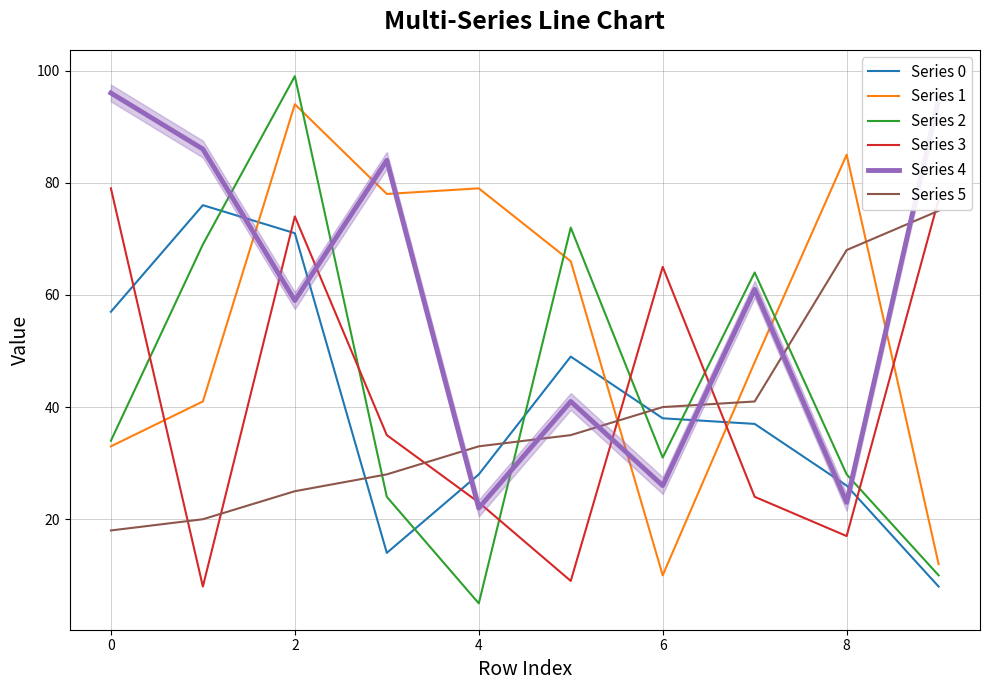

What are all the series names shown in the legend?

Series 0, Series 1, Series 2, Series 3, Series 4, Series 5